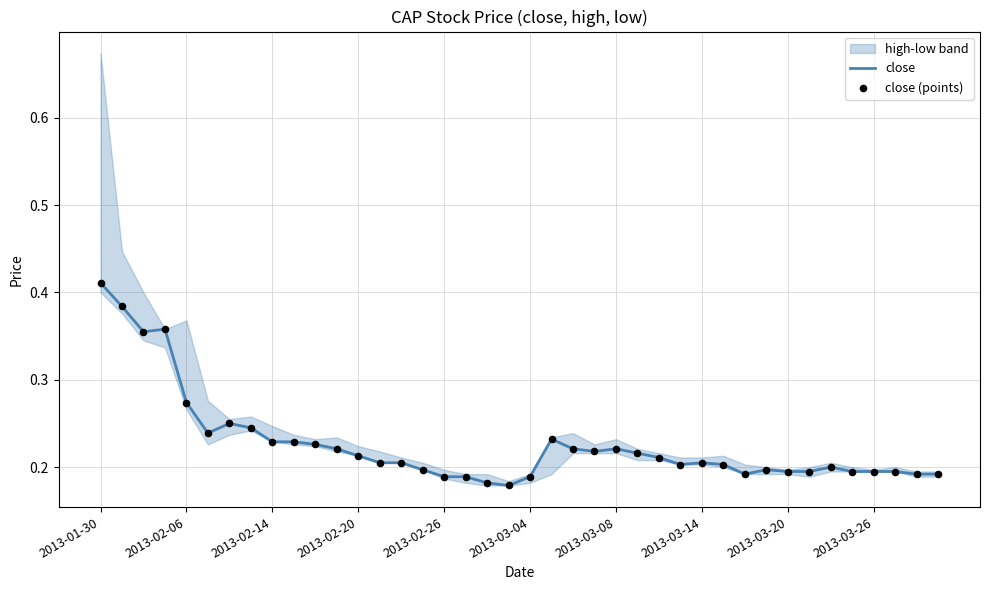

Is it true that close equals 0.2 at 2013-03-20?

True